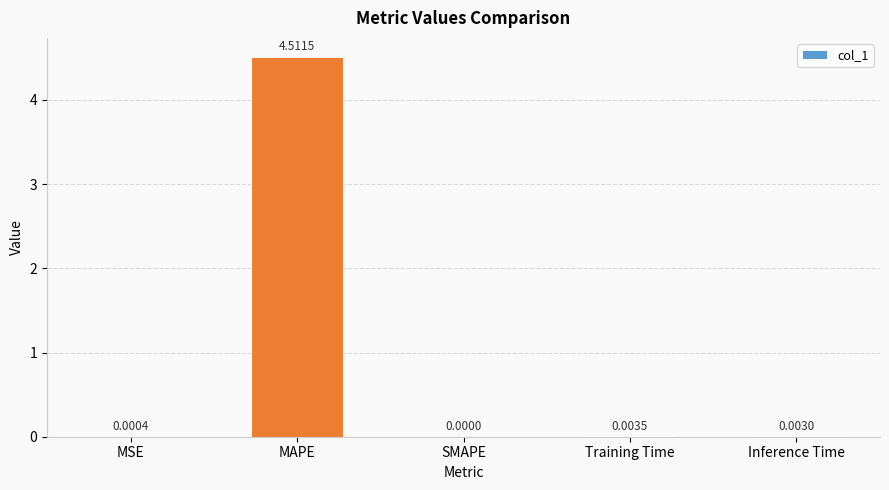

Between MSE and MAPE, which is larger?

MAPE